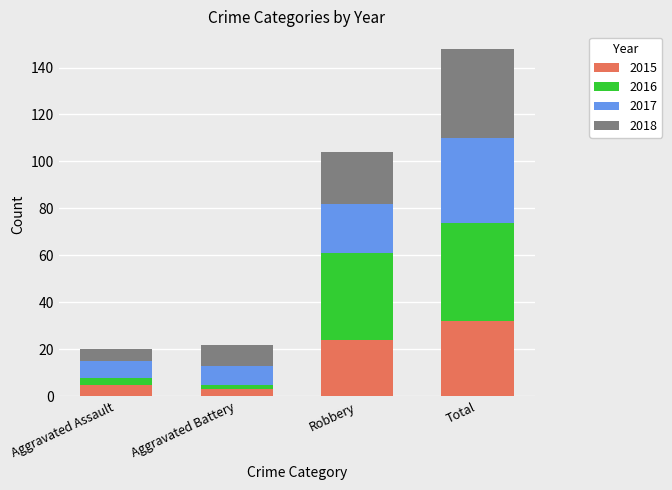

Is it true that 2015 equals 5 at Aggravated Assault?

True